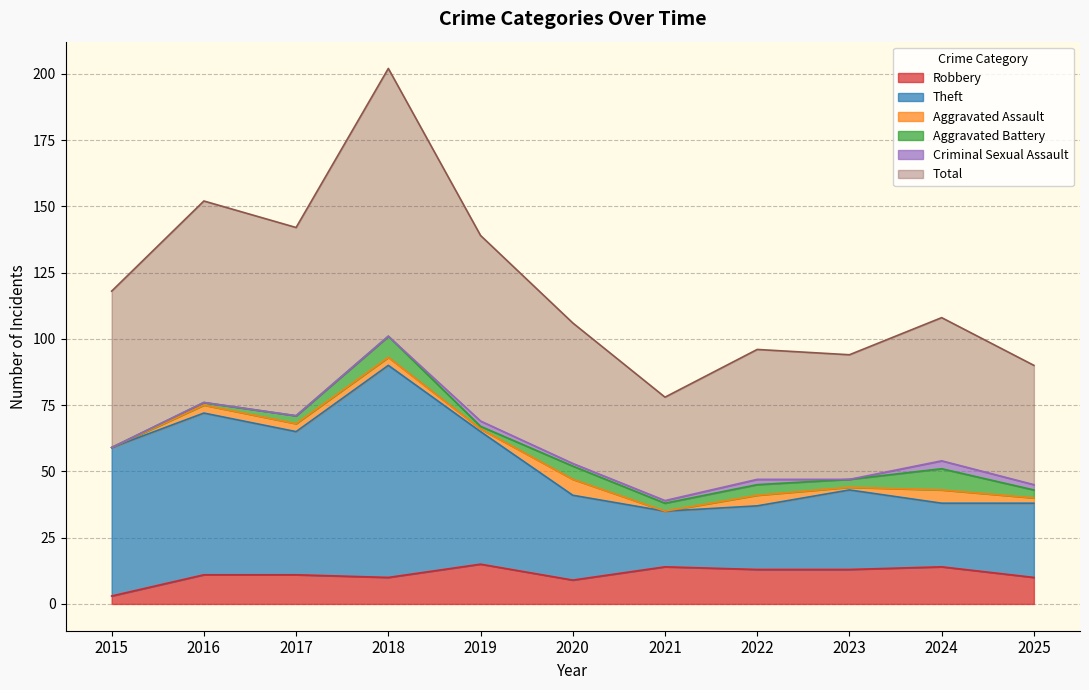

What is the difference between the highest and lowest values at 2021?

64